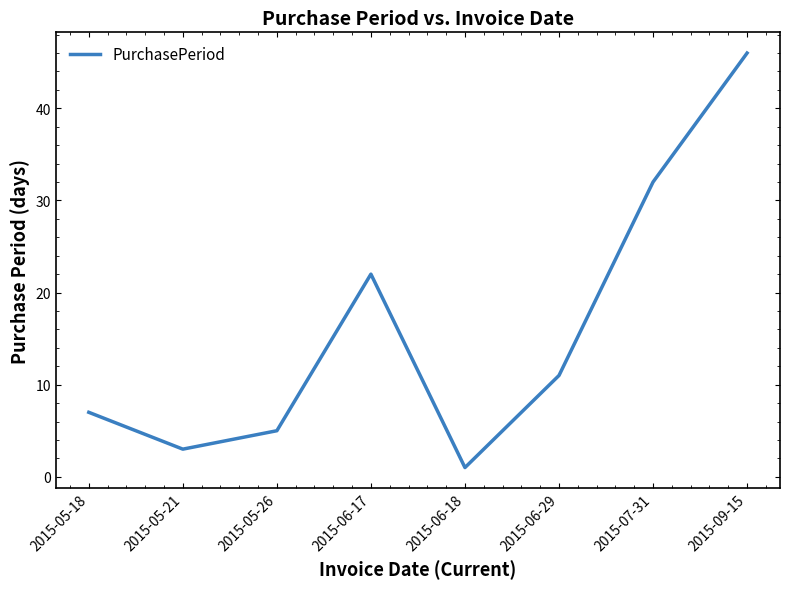

Reading left to right, transcribe all the data shown in this chart.

7	3	5	22	1	11	32	46